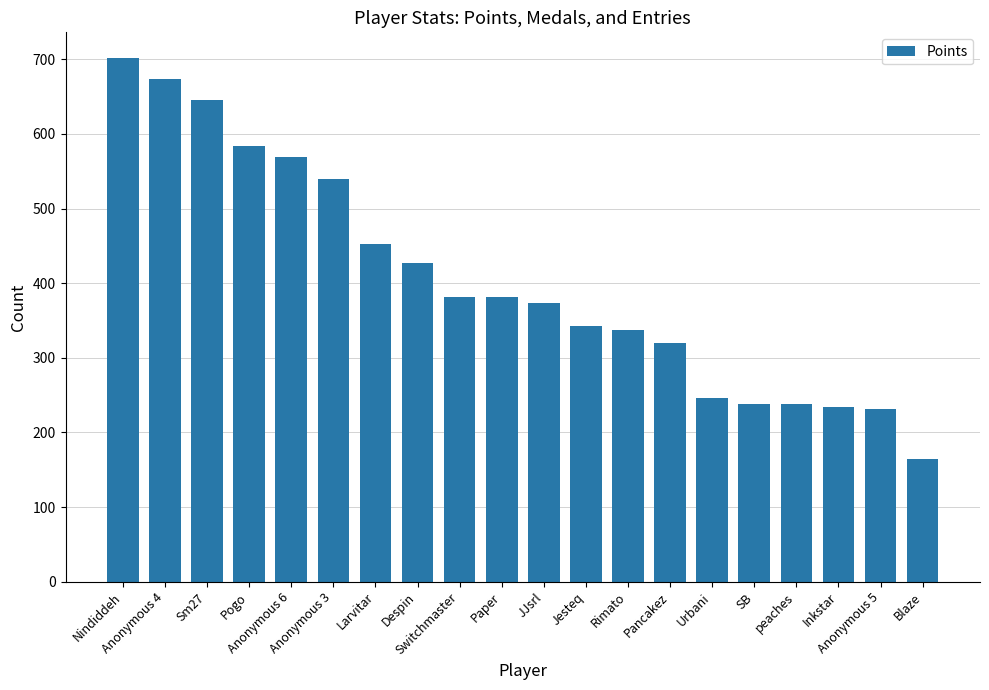

Which label corresponds to the smallest value in the chart?

Blaze